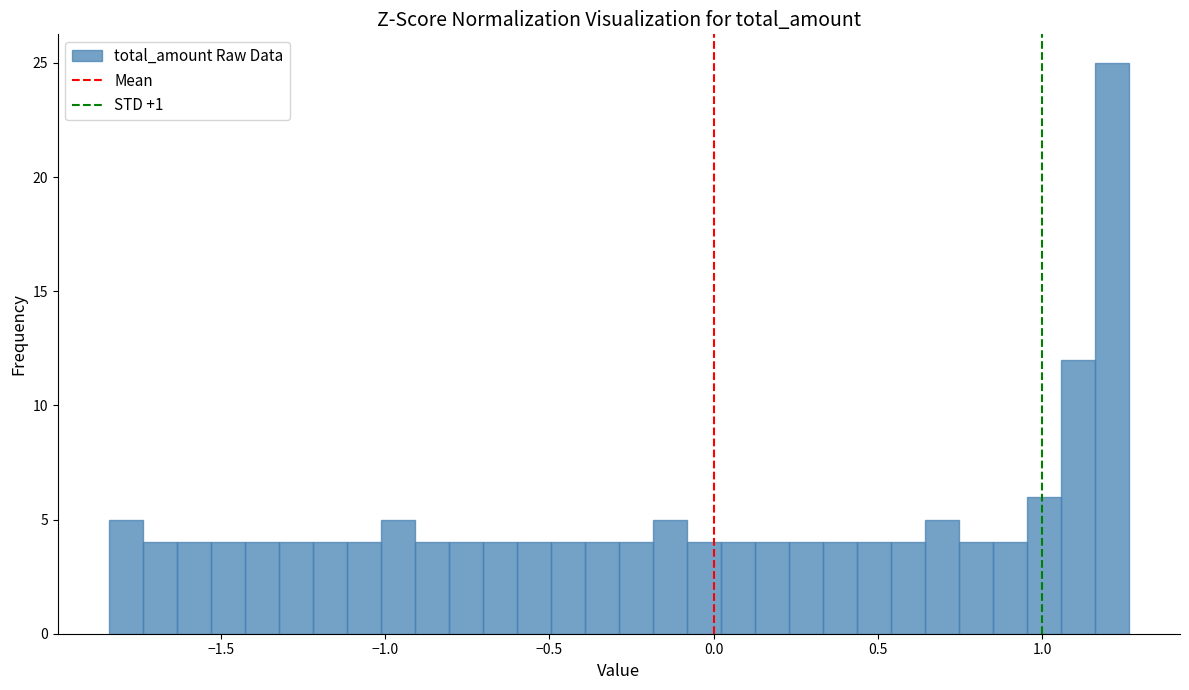

Read against the x-axis, roughly where is the centre of the tallest bar?

1.20